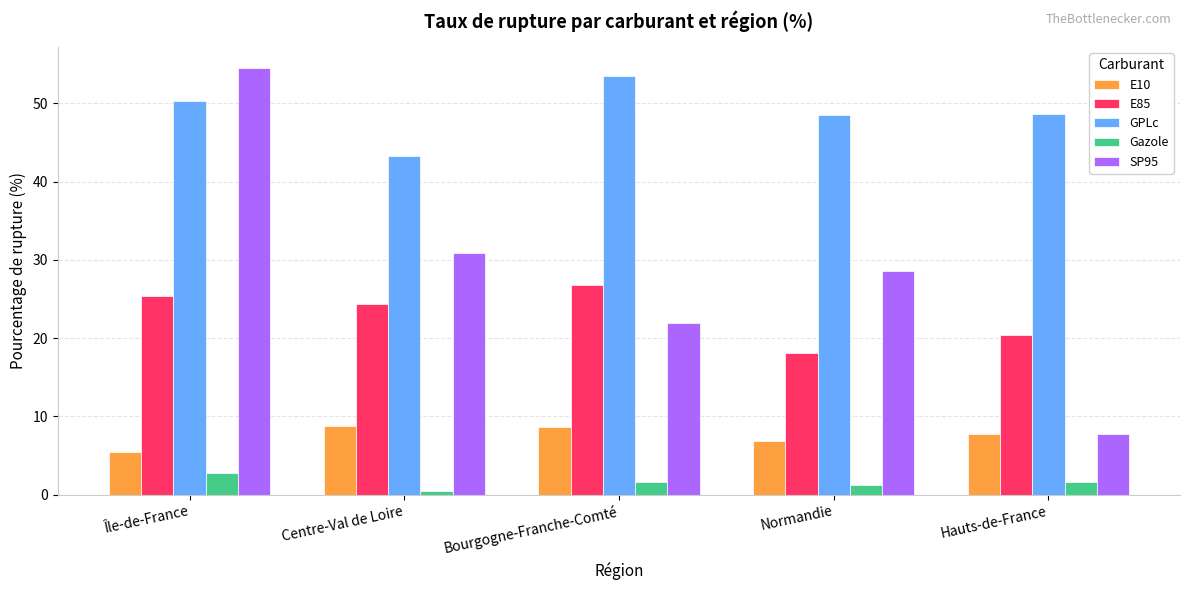

The E10 series shows 8.6 at Bourgogne-Franche-Comté. True or false?

True